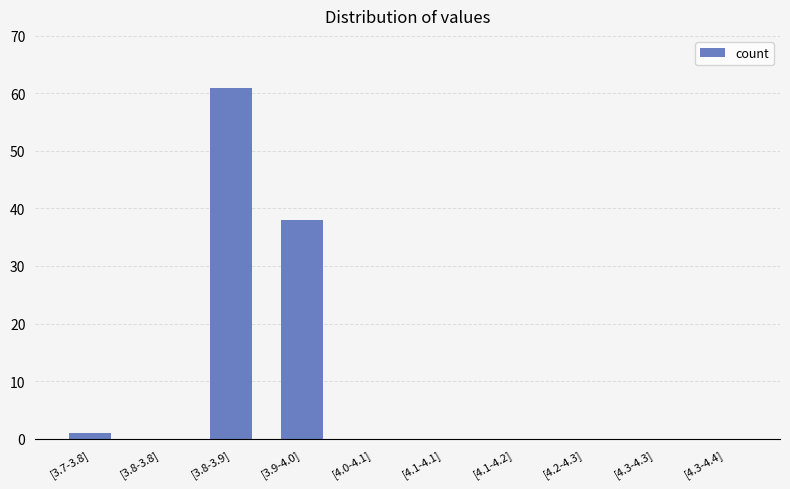

The chart shows a value of 106 at [3.8-3.9]. True or false?

False